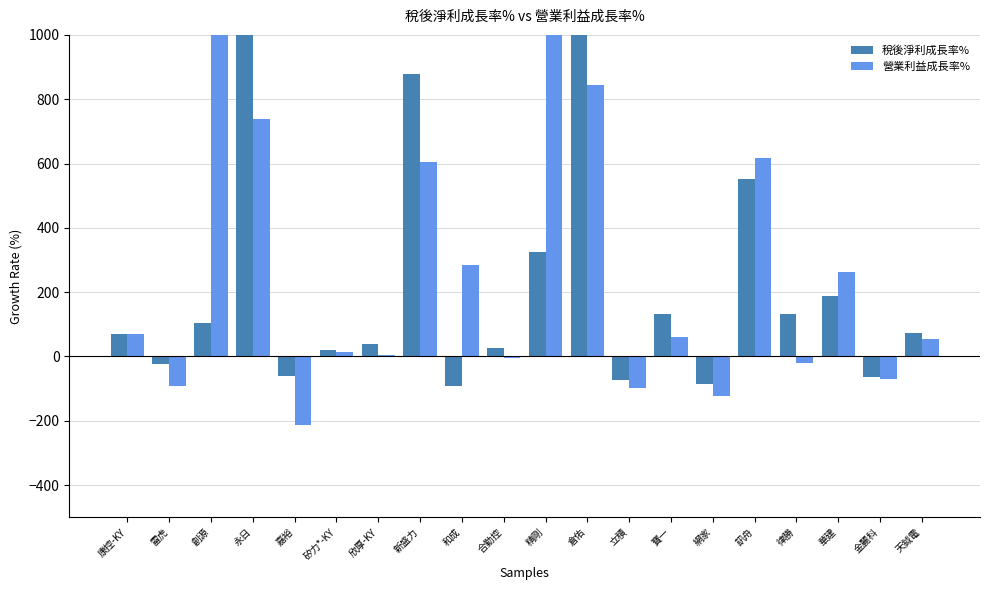

How many data points does each series have?

20